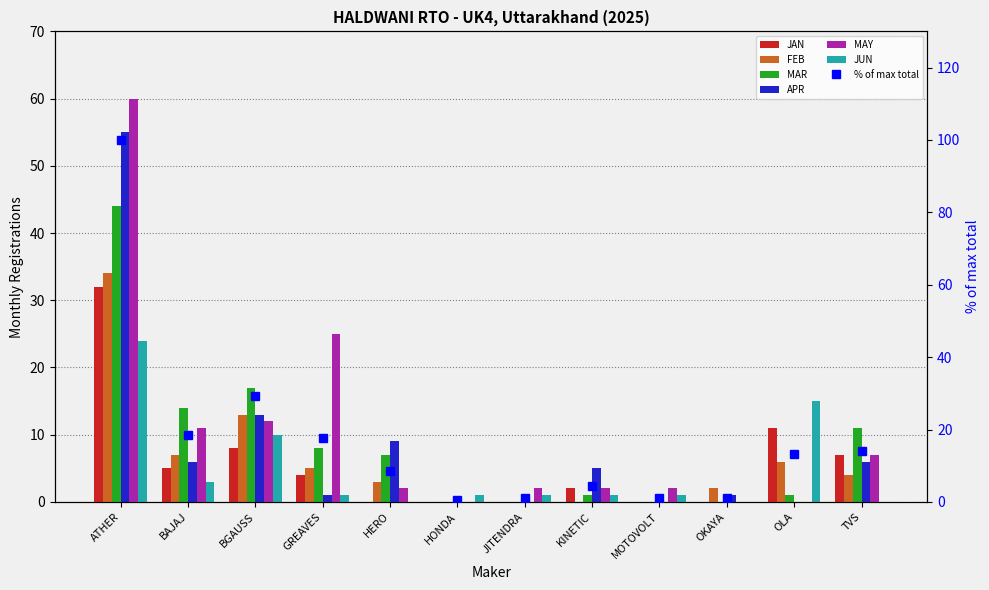

How many bars are there in total?

72